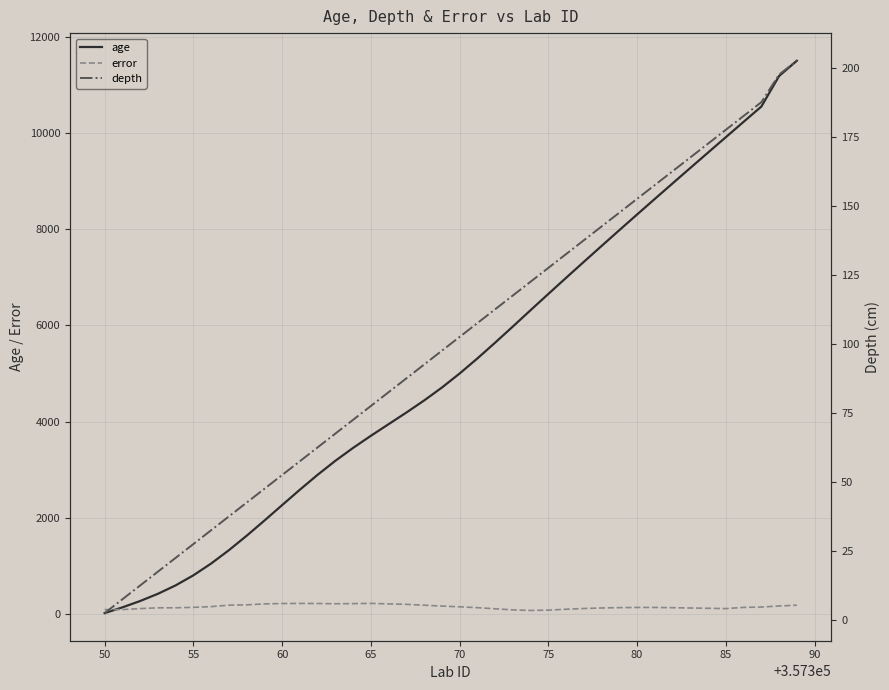

True or false: depth and error intersect in this chart.

False